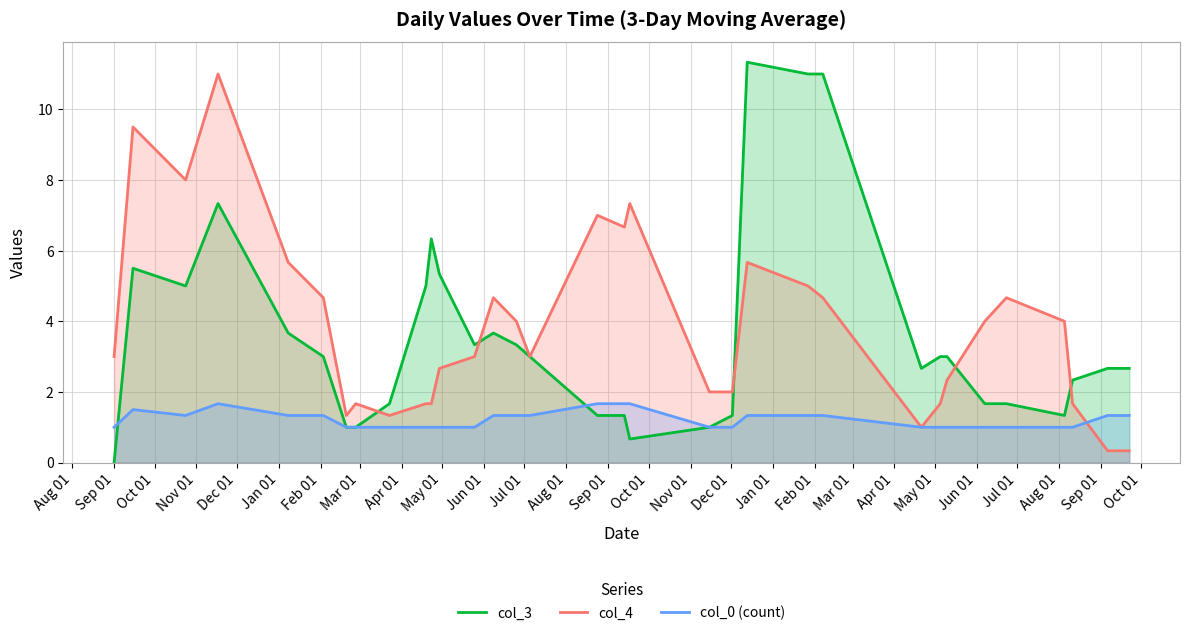

What is the highest value of the col_0 (count) series?

1.7